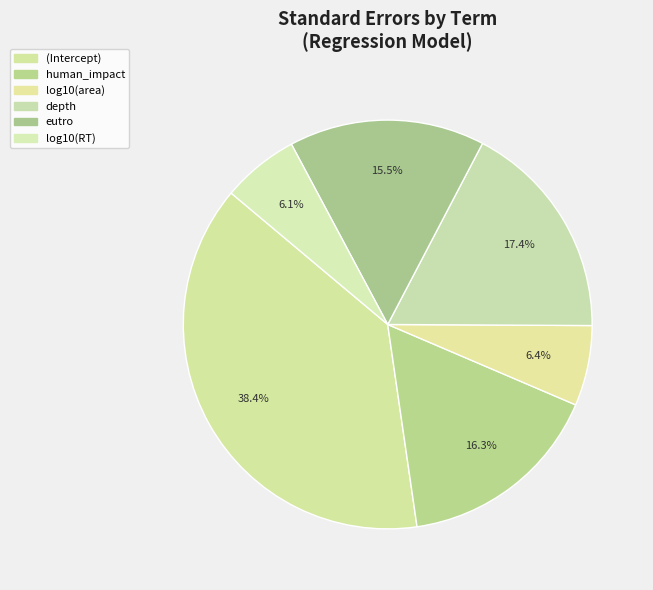

Does any single category account for the majority?

No